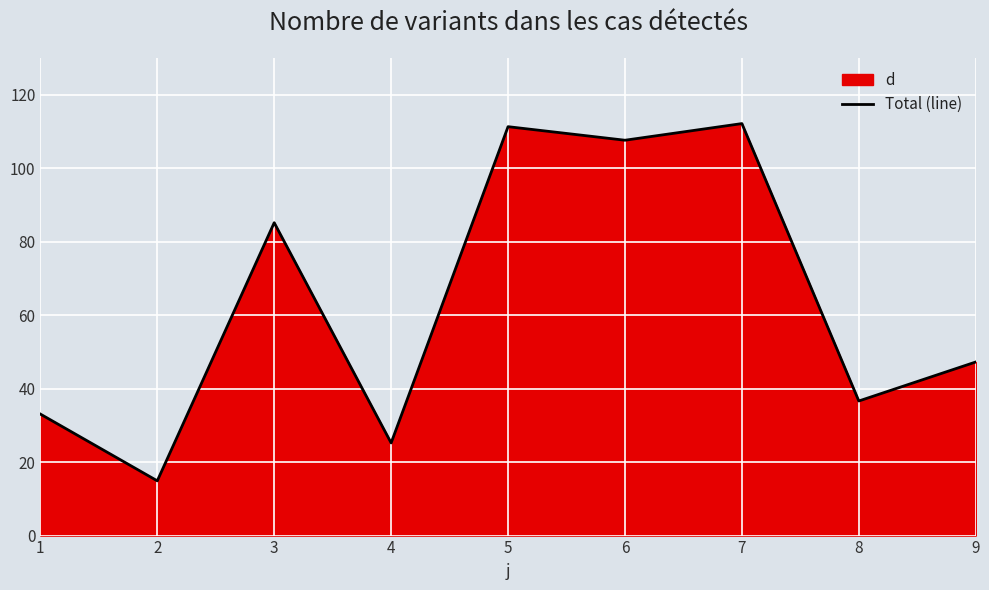

How many series are shown in this chart?

1